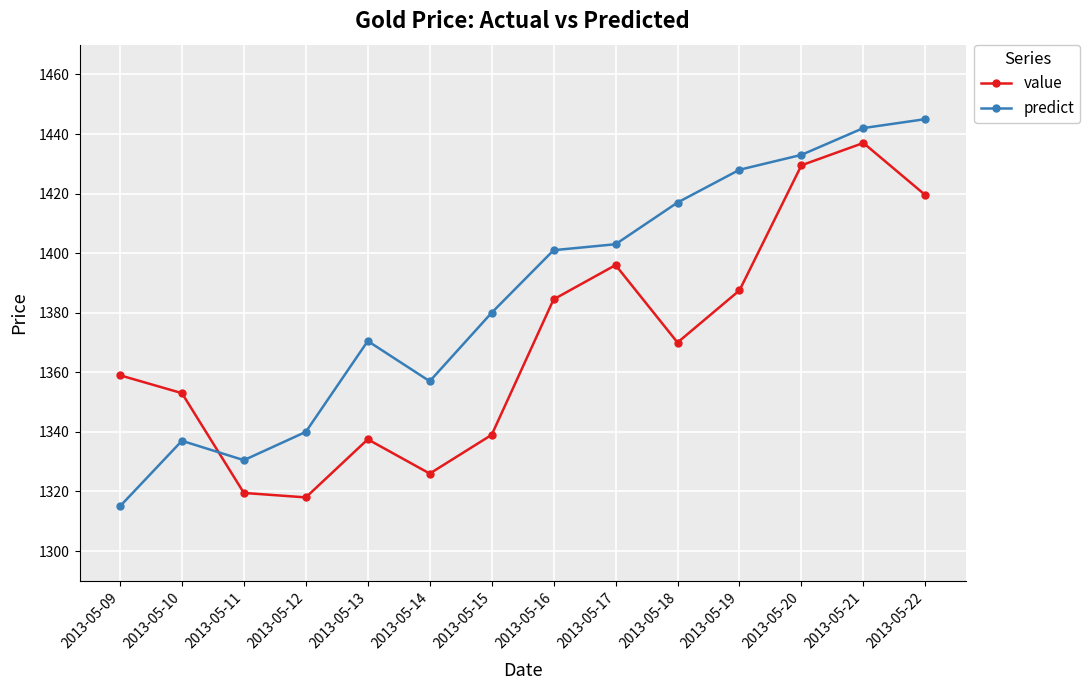

At how many categories does at least one series exceed 1381?

7